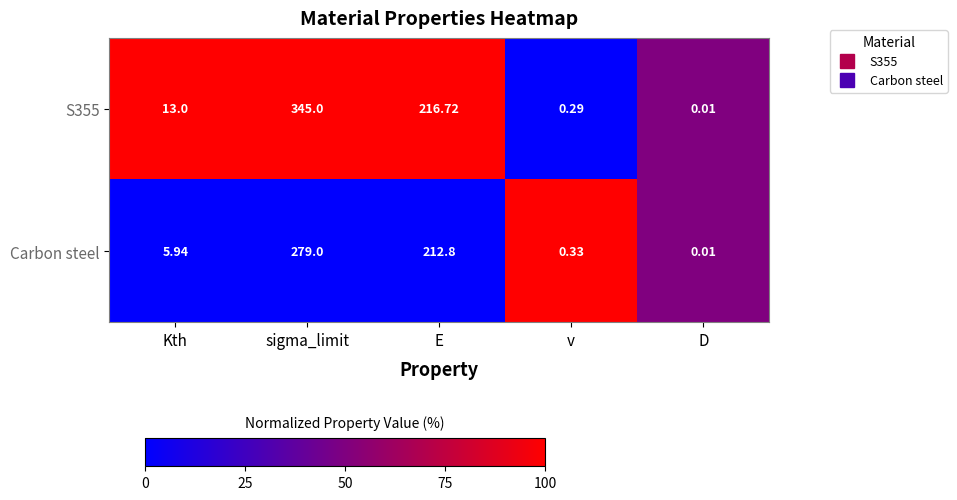

At which label does Carbon steel first exceed 5?

Kth